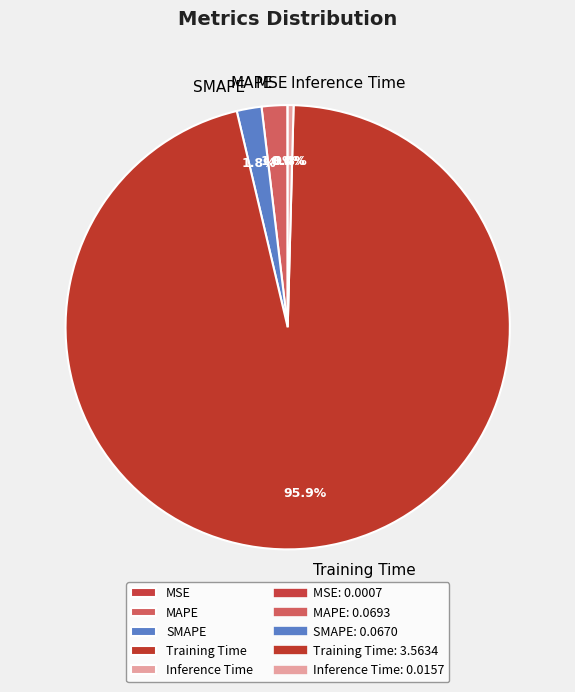

Which slice is the largest?

Training Time